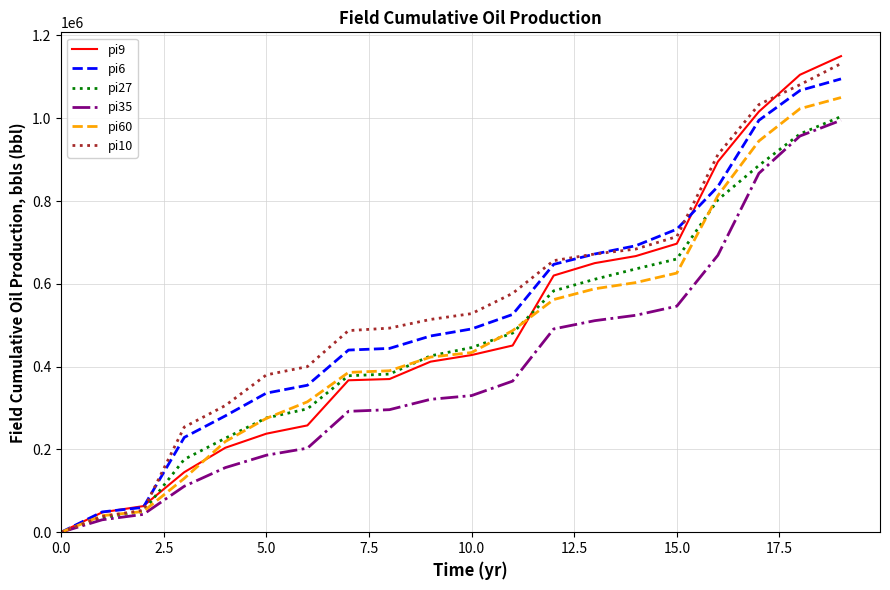

Which series has the largest range (max minus min)?

pi9